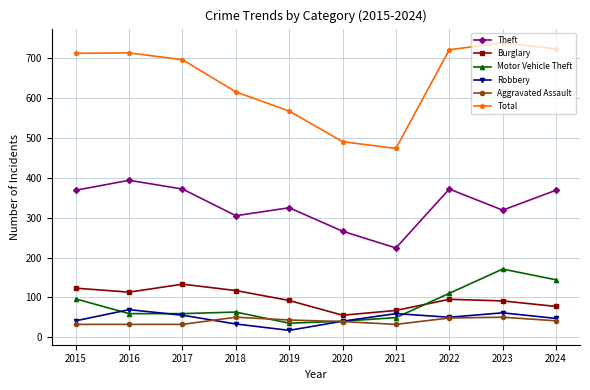

Where does the Aggravated Assault series first go above 41?

2018